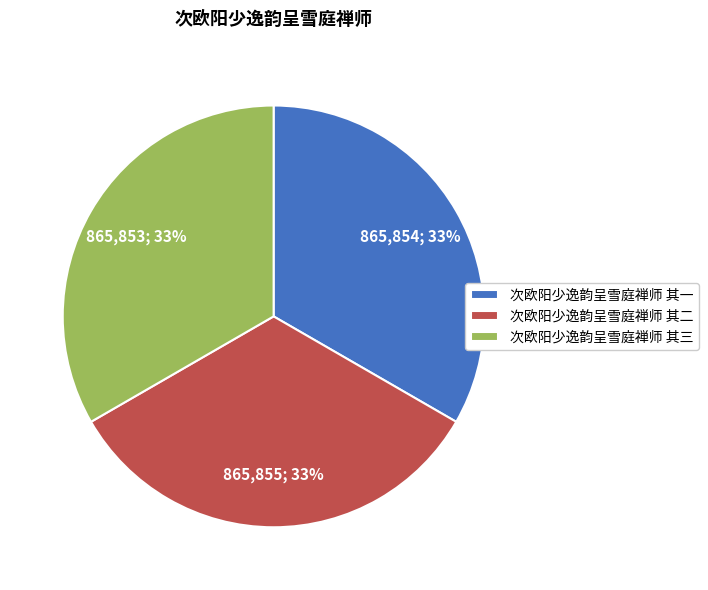

Is the sum of 次欧阳少逸韵呈雪庭禅师 其三 and 次欧阳少逸韵呈雪庭禅师 其二 greater than half?

Yes